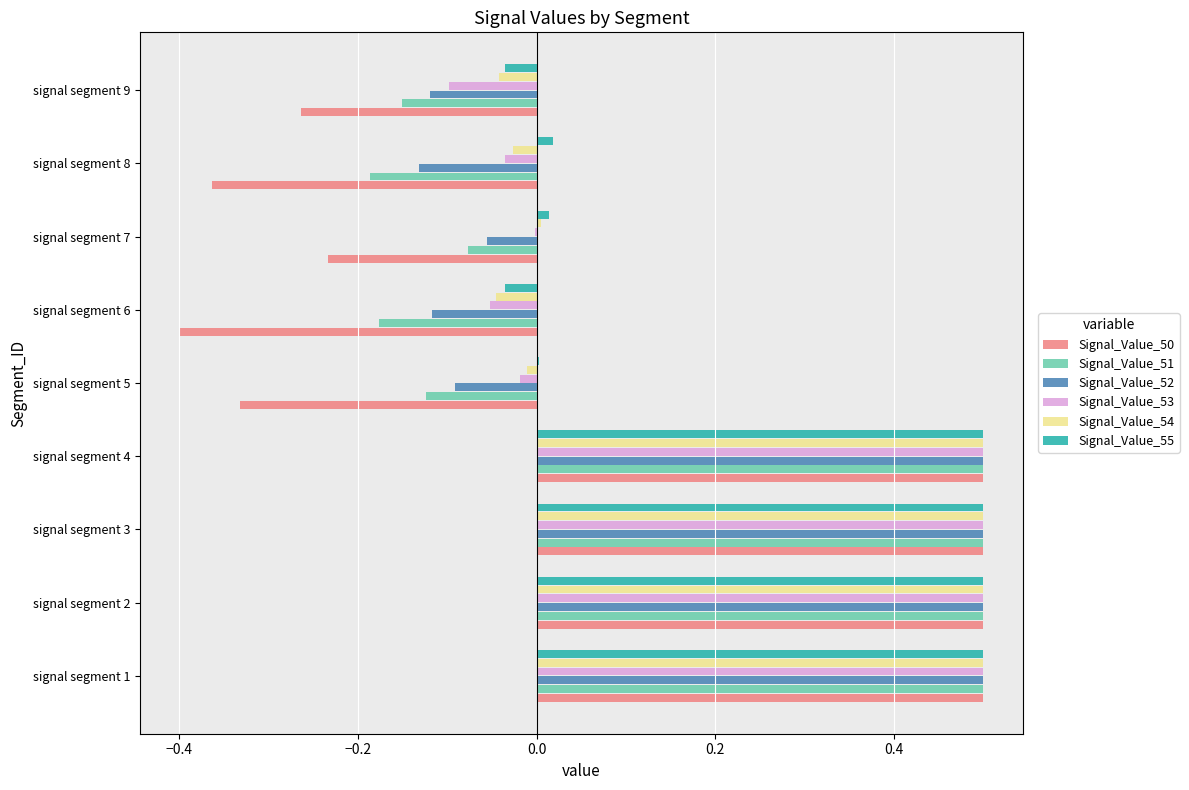

True or false: Signal_Value_51 has a value of 0.8 at signal segment 2.

False